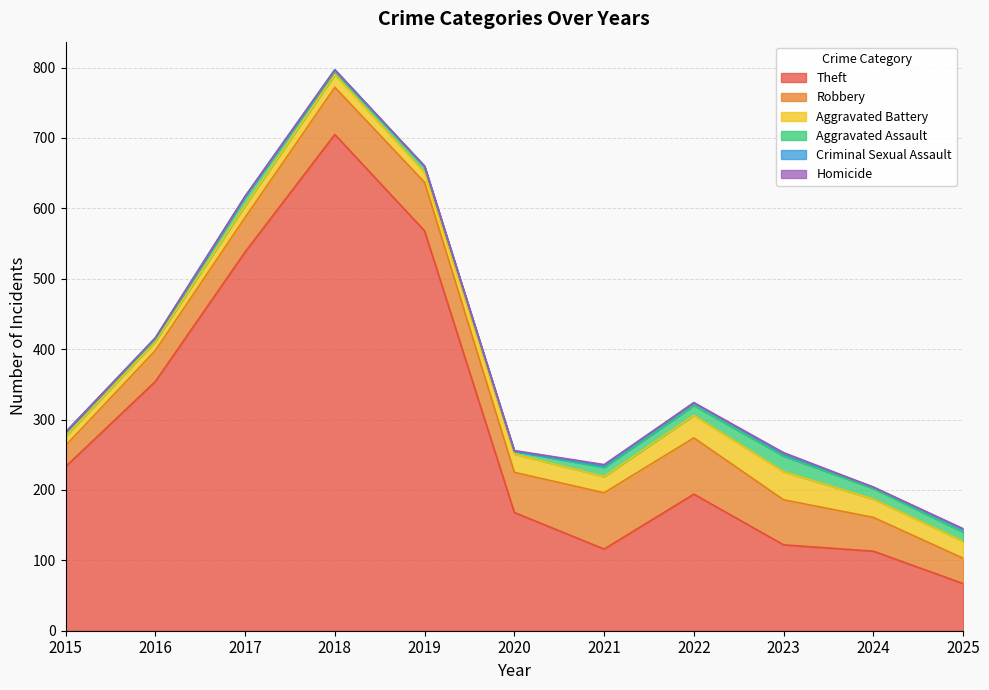

How many lines are shown in the chart?

6